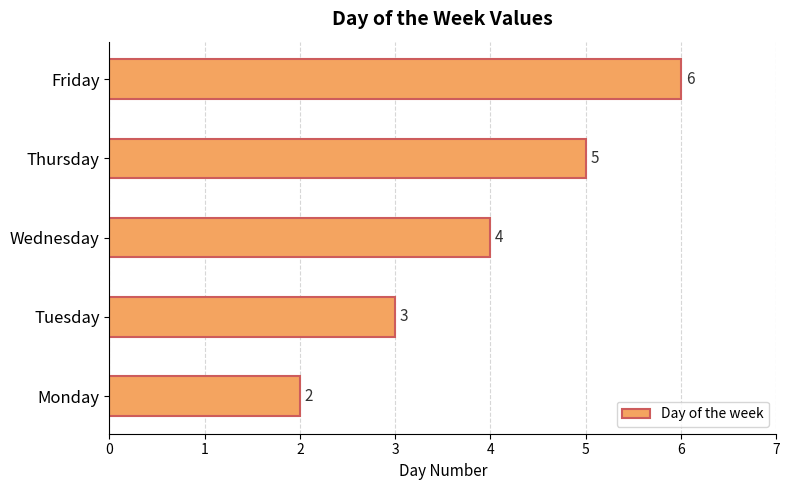

The chart shows a value of 2 at Wednesday. True or false?

False